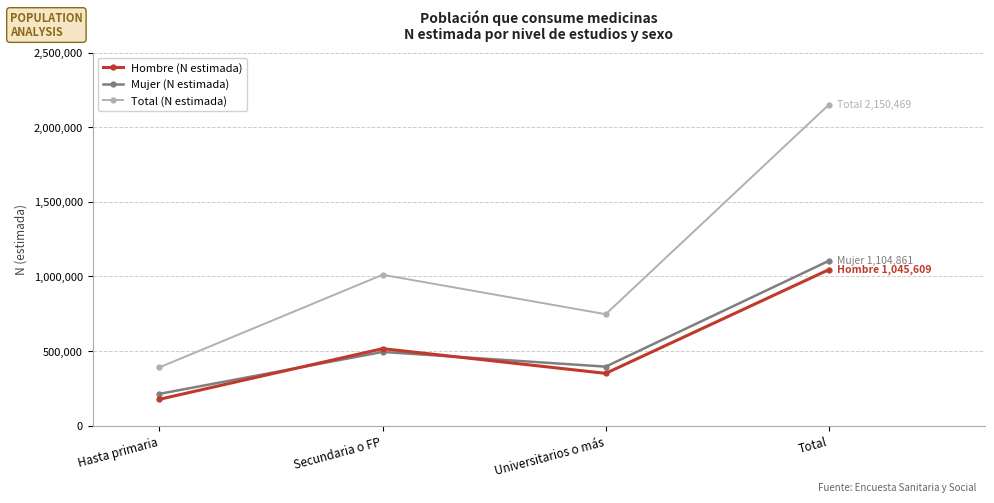

Is it true that Hombre (N estimada) equals 263003 at Secundaria o FP?

False